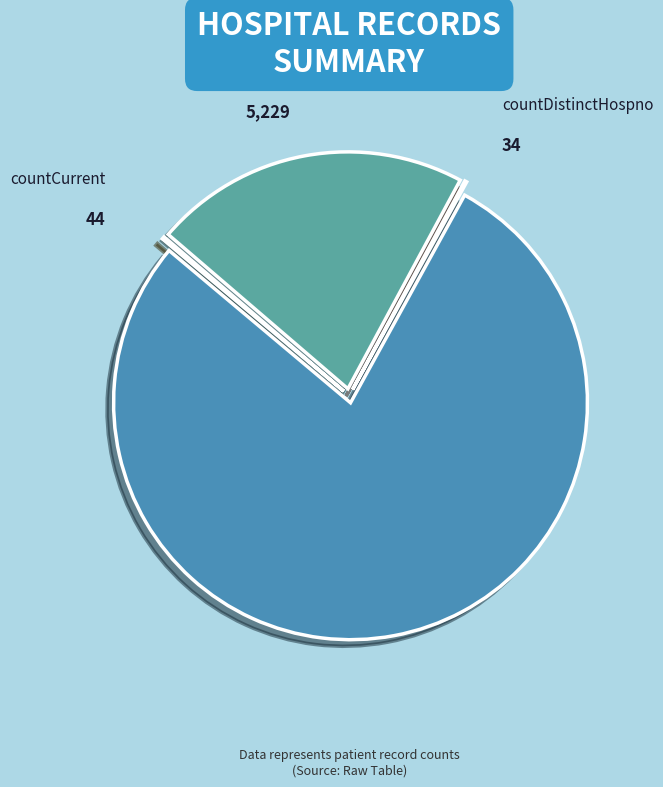

Is it true that countDied is 22% of the pie?

True